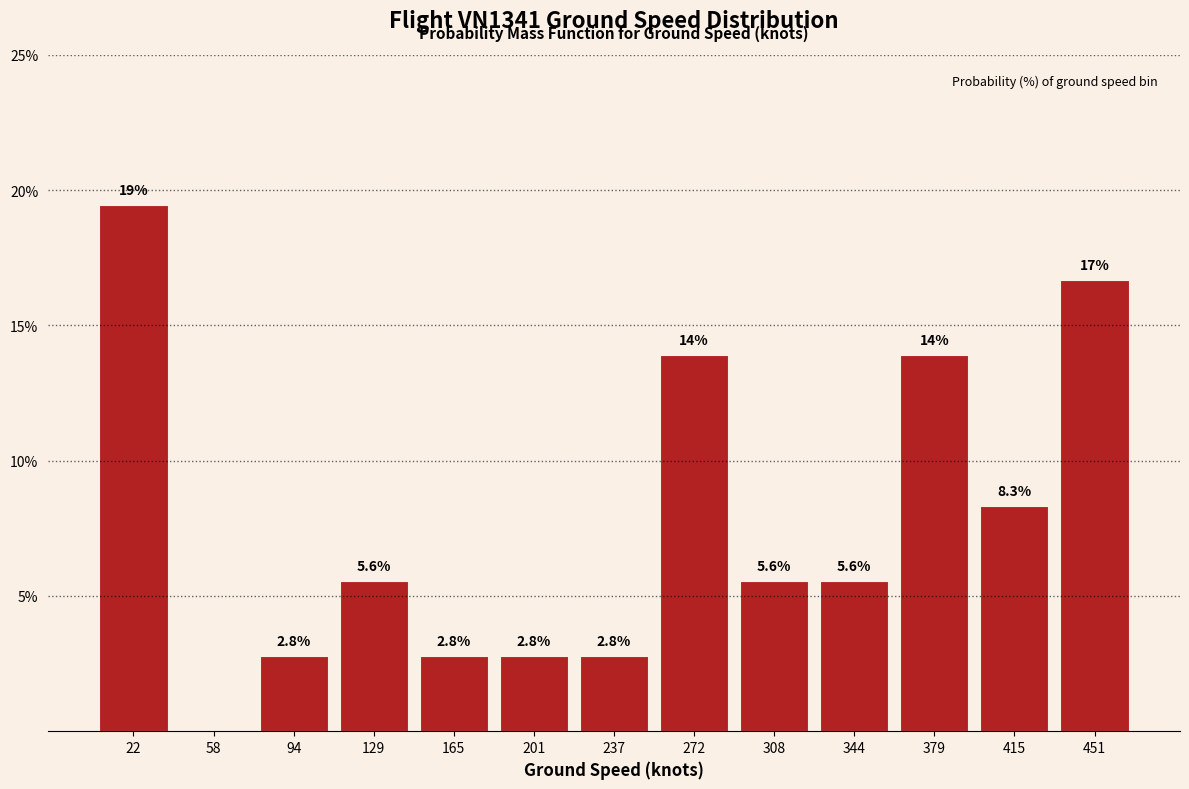

Which range on the x-axis has the tallest bar?

5 to 40